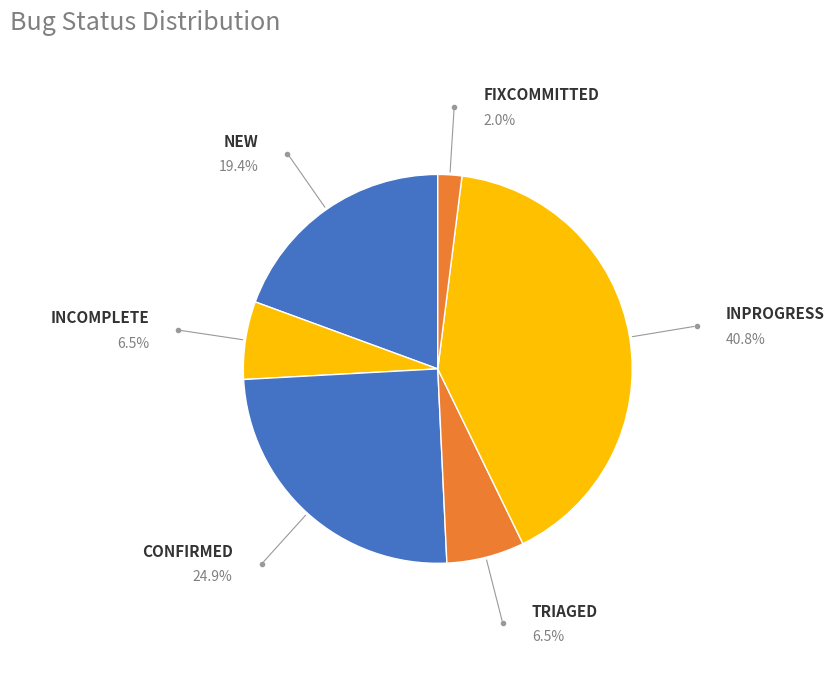

Combined, what portion of the pie is INPROGRESS and CONFIRMED?

65.7%